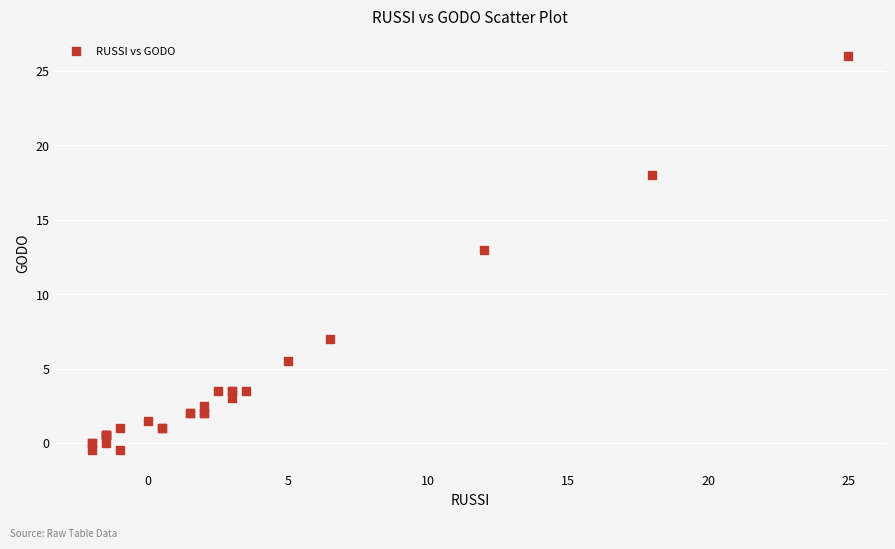

What Y value in the scatter plot is closest to 12?

13.0